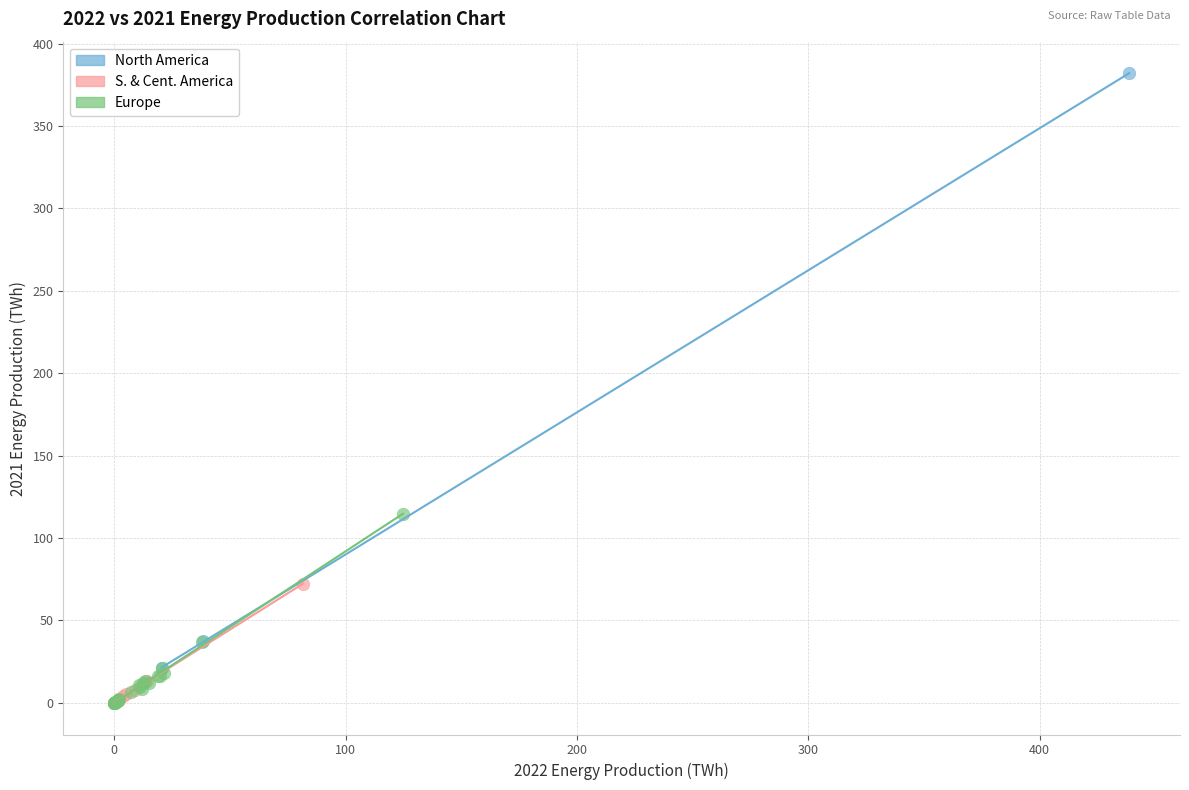

Which series reaches the maximum Y coordinate?

North America